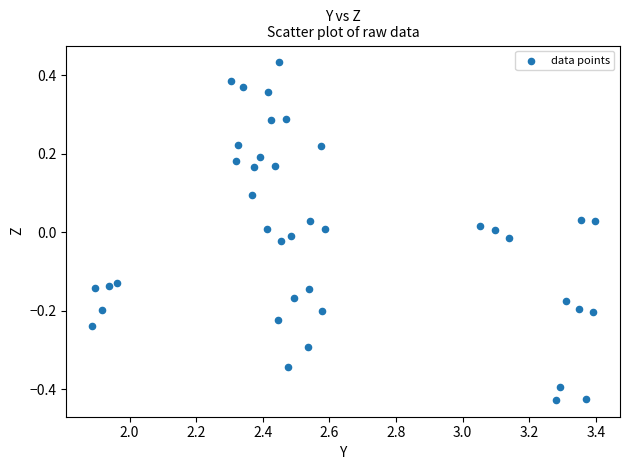

What is the range of X values (max minus min)?

1.5